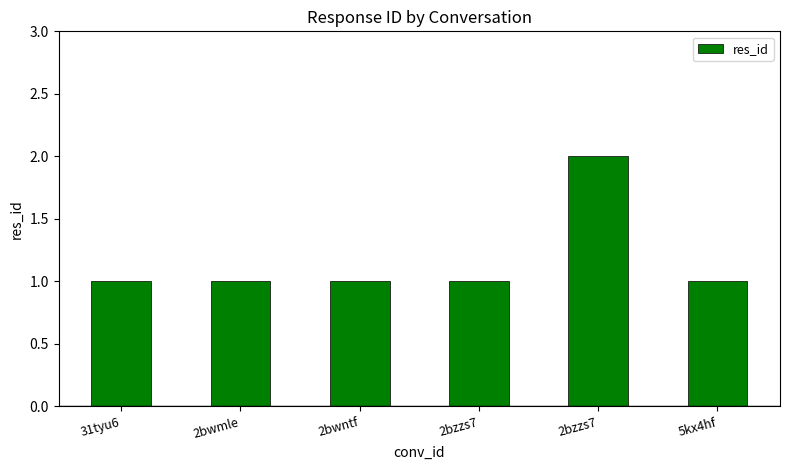

Where is the data nearest to the value 1?

31tyu6